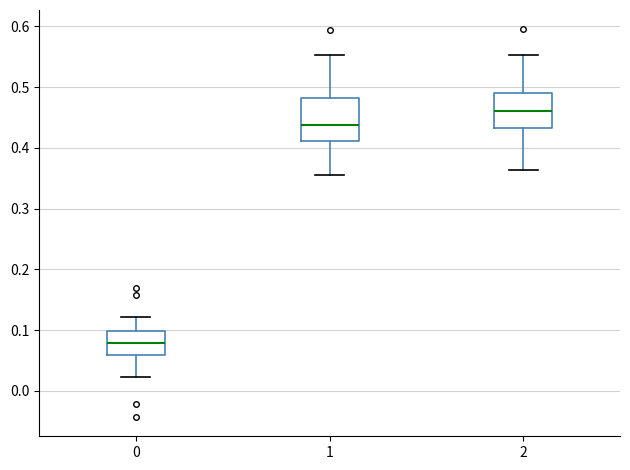

Reading left to right, read every box against the y-axis: the position of its median line, the range the box covers, and the ends of its whiskers. The values are not printed on the chart, so give them approximately, as read against the axis.

0: median 0.08, box 0.06 to 0.10, whiskers 0.02 to 0.12
1: median 0.44, box 0.41 to 0.48, whiskers 0.36 to 0.55
2: median 0.46, box 0.43 to 0.49, whiskers 0.36 to 0.55